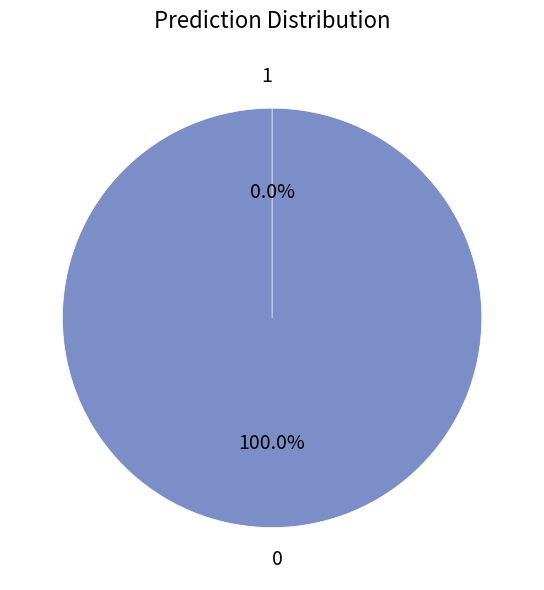

Count the number of slices in the pie.

2